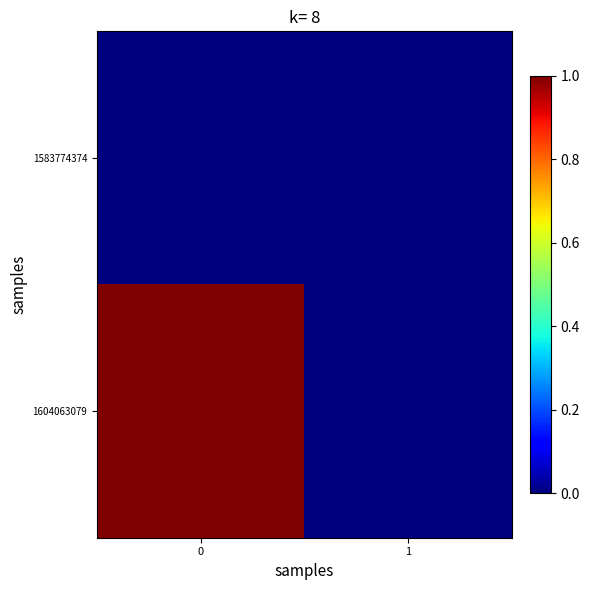

At how many categories does at least one series exceed 0?

1